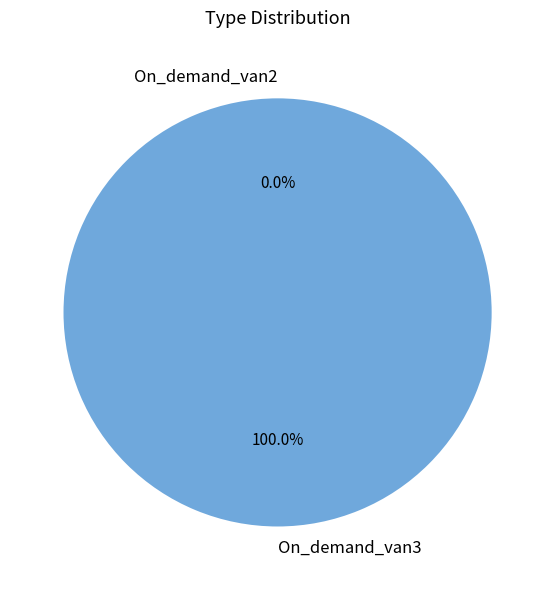

Rank the categories by value from highest to lowest.

On_demand_van3, On_demand_van2